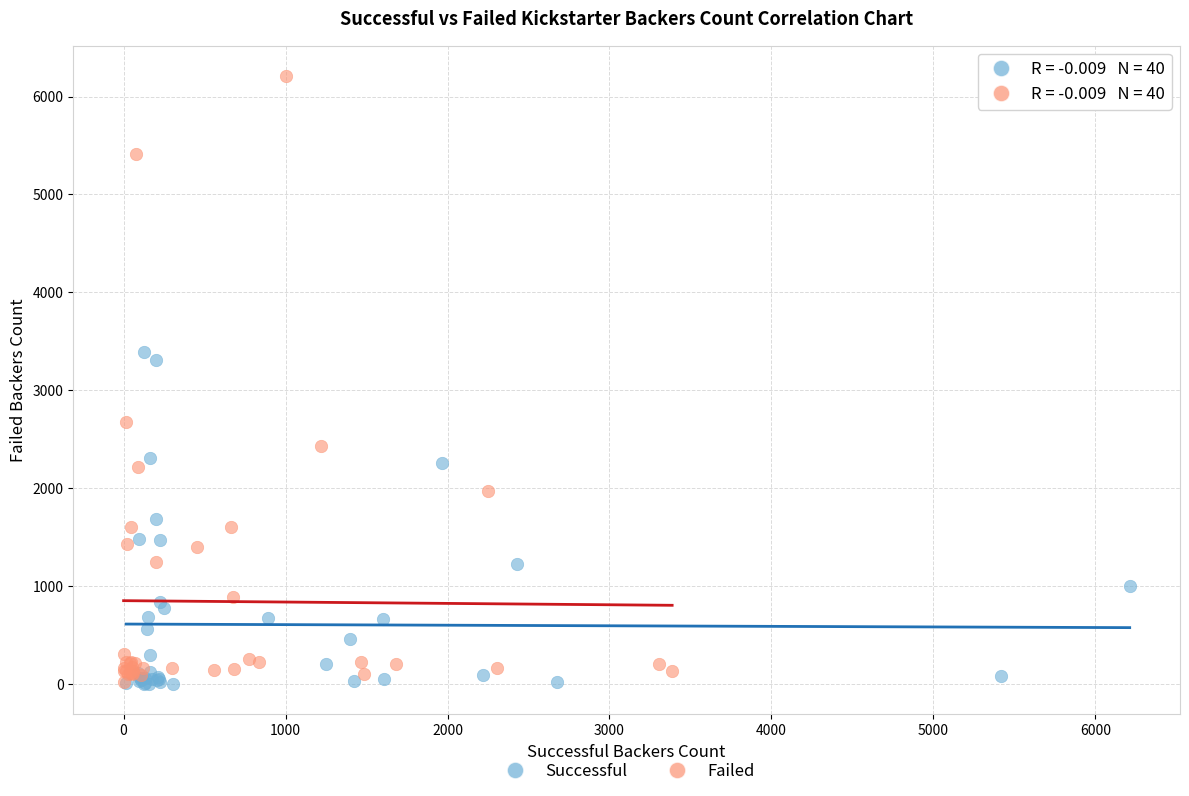

Which series contains the highest Y value?

Failed